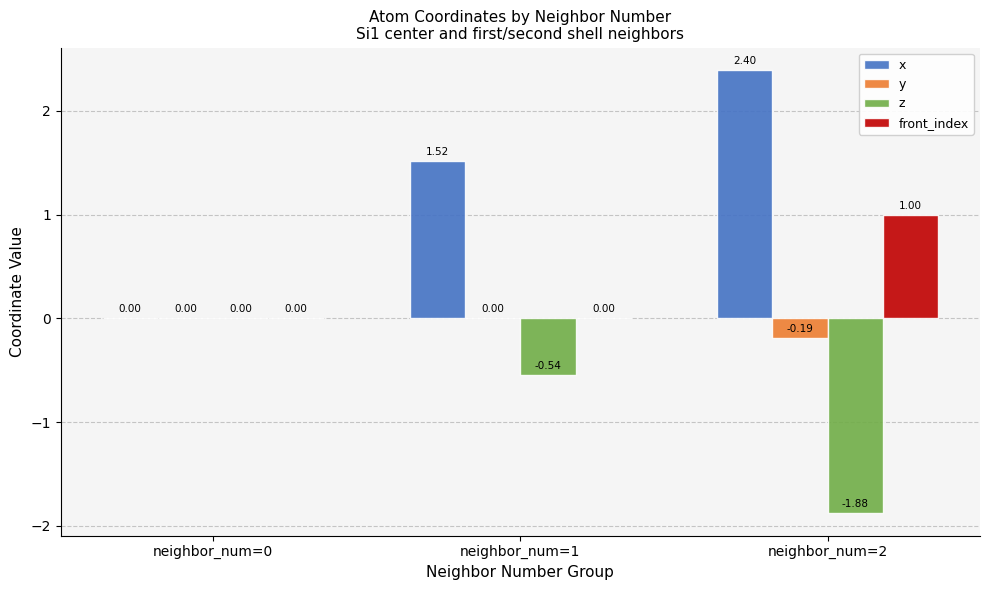

What is the sum of all x values?

3.9